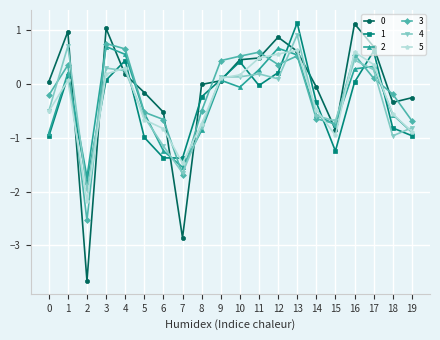

What is the highest value of the 2 series?

0.7